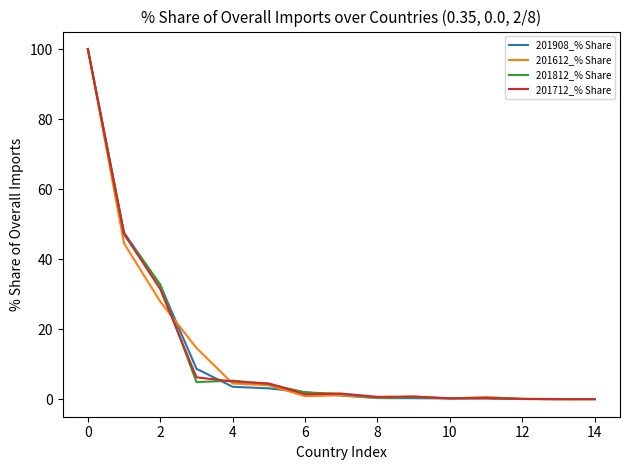

Rank the series by their maximum value, from highest to lowest.

201908_% Share, 201612_% Share, 201812_% Share, 201712_% Share